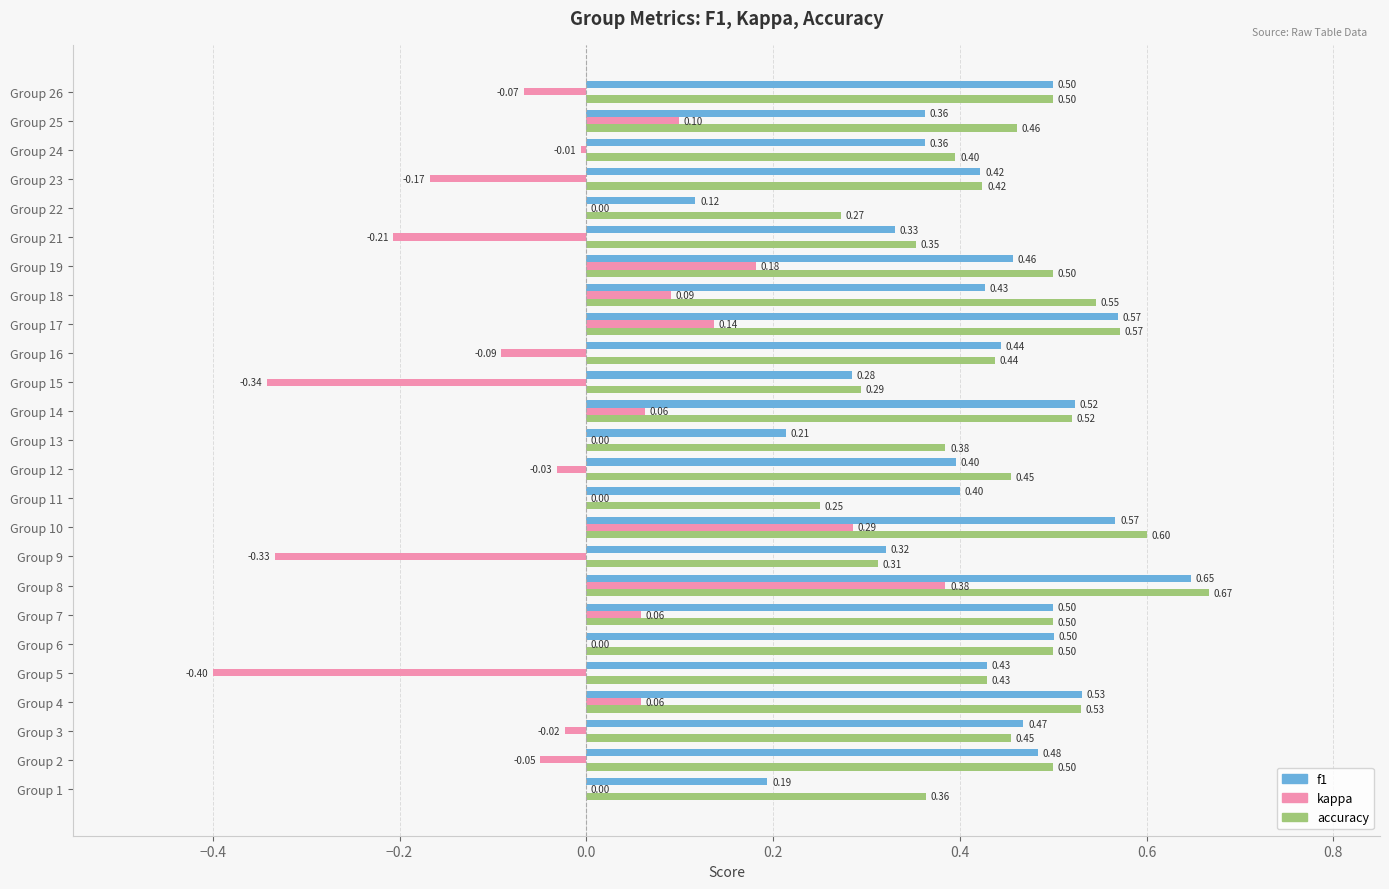

What is the total value across all series at Group 6?

1.0